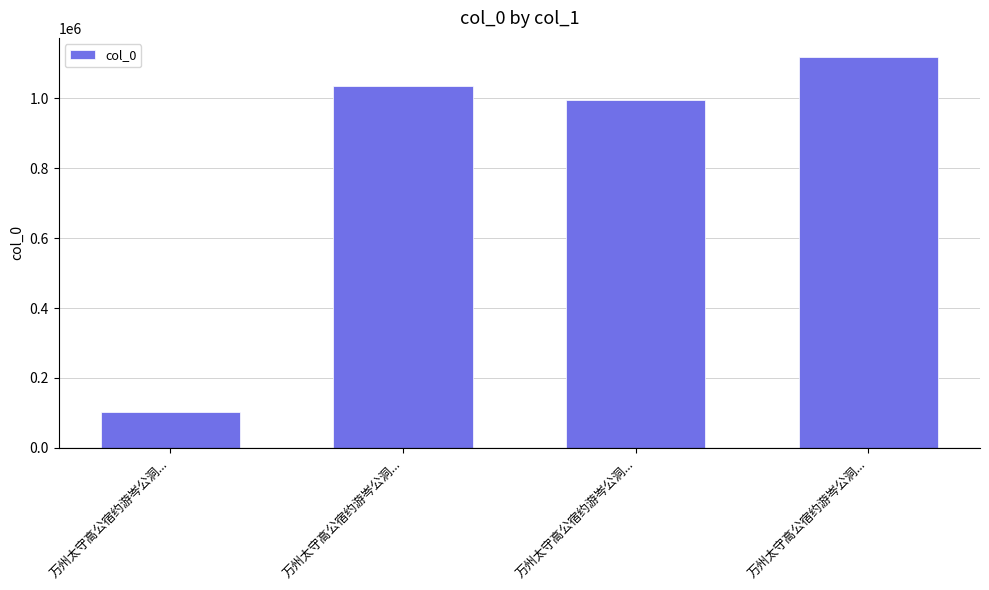

Count the number of data series in this chart.

1